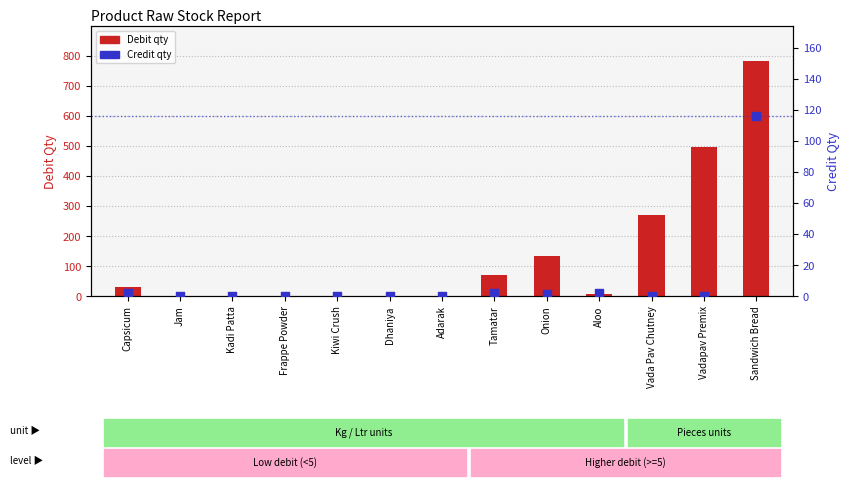

Which series has the largest total across all categories?

Debit (qty used)